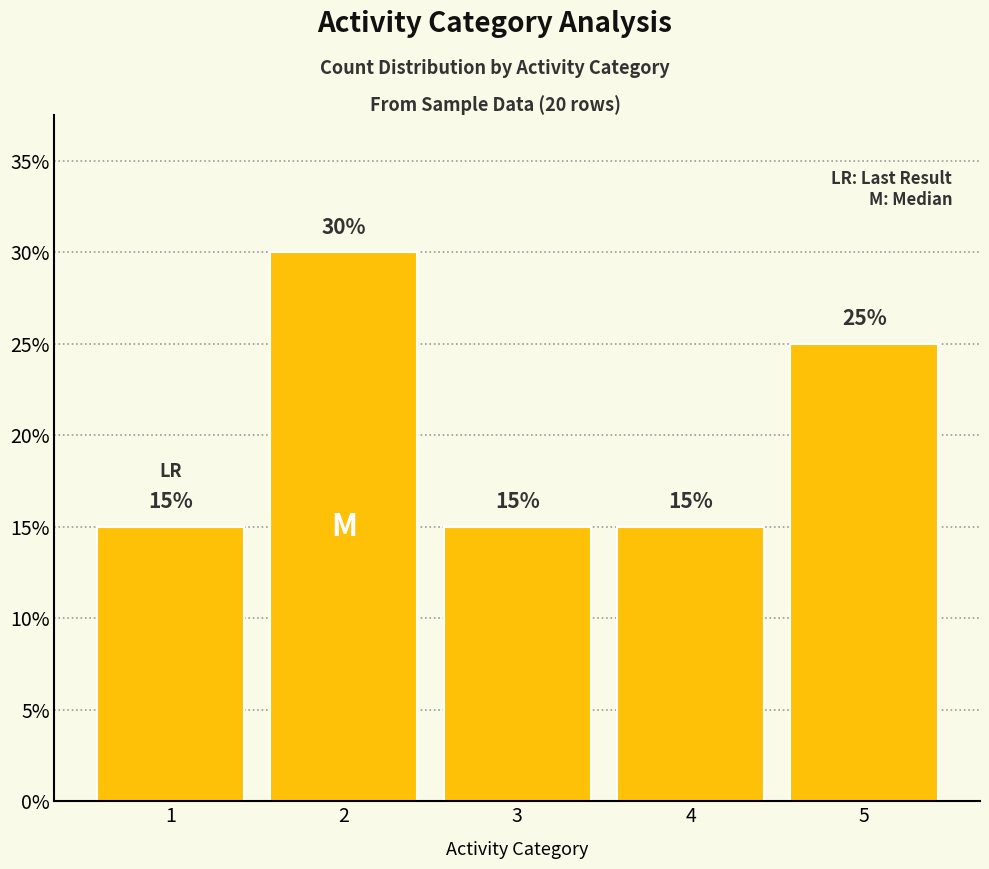

What is the difference between the values at 2 and 3?

15